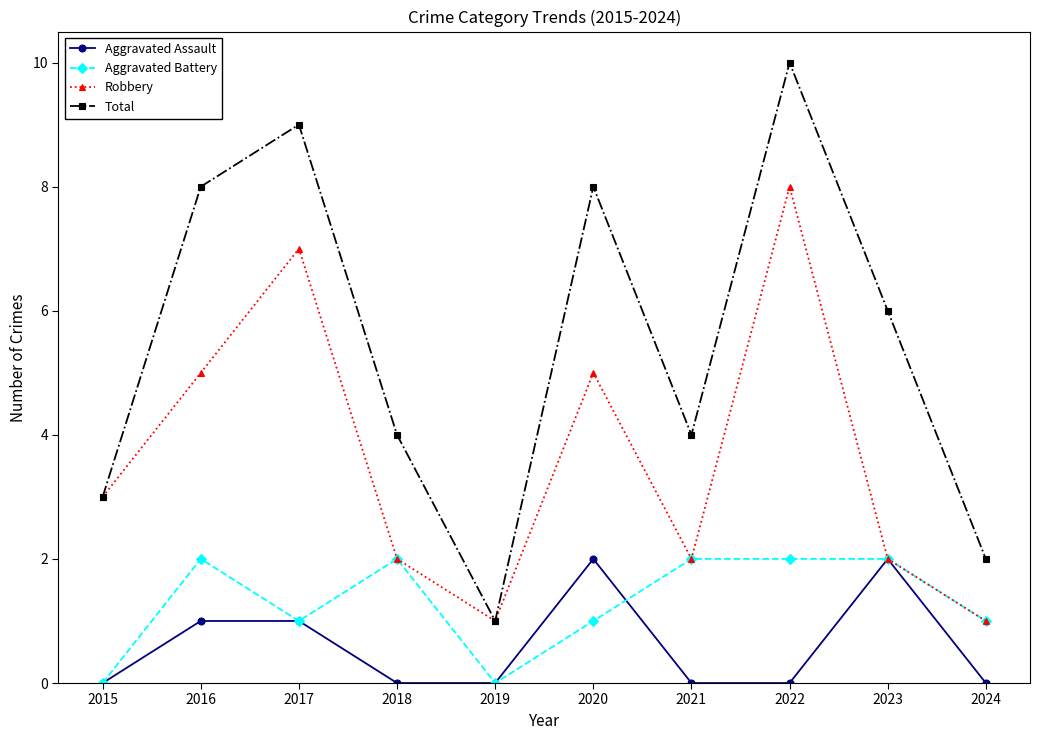

Reading right to left, what are all the values shown in this chart?

Aggravated Assault: 2024=0	2023=2	2022=0	2021=0	2020=2	2019=0	2018=0	2017=1	2016=1	2015=0
Aggravated Battery: 2024=1	2023=2	2022=2	2021=2	2020=1	2019=0	2018=2	2017=1	2016=2	2015=0
Robbery: 2024=1	2023=2	2022=8	2021=2	2020=5	2019=1	2018=2	2017=7	2016=5	2015=3
Total: 2024=2	2023=6	2022=10	2021=4	2020=8	2019=1	2018=4	2017=9	2016=8	2015=3